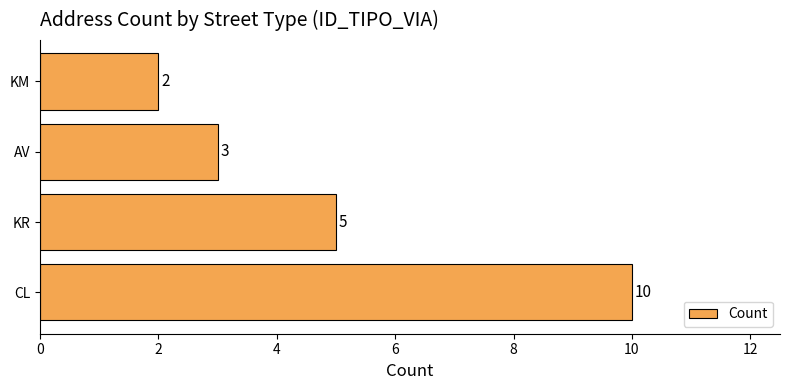

Which has a higher value, CL or KR?

CL